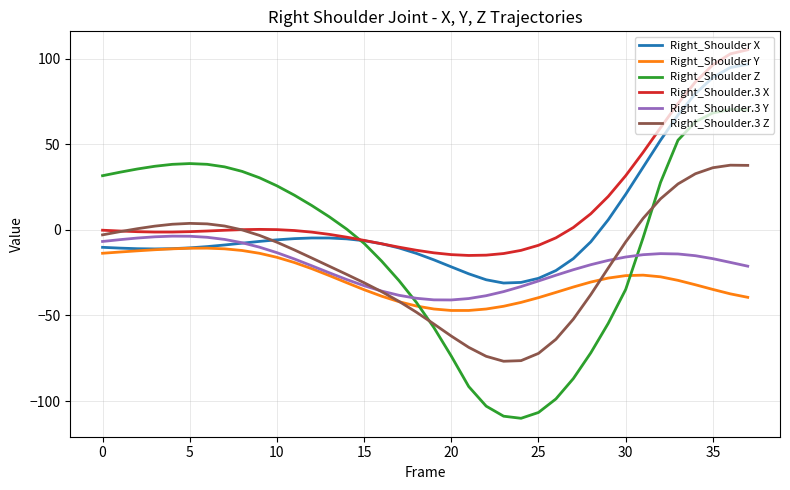

After their last crossing, which series has the higher values: Right_Shoulder X or Right_Shoulder.3 Y?

Right_Shoulder X